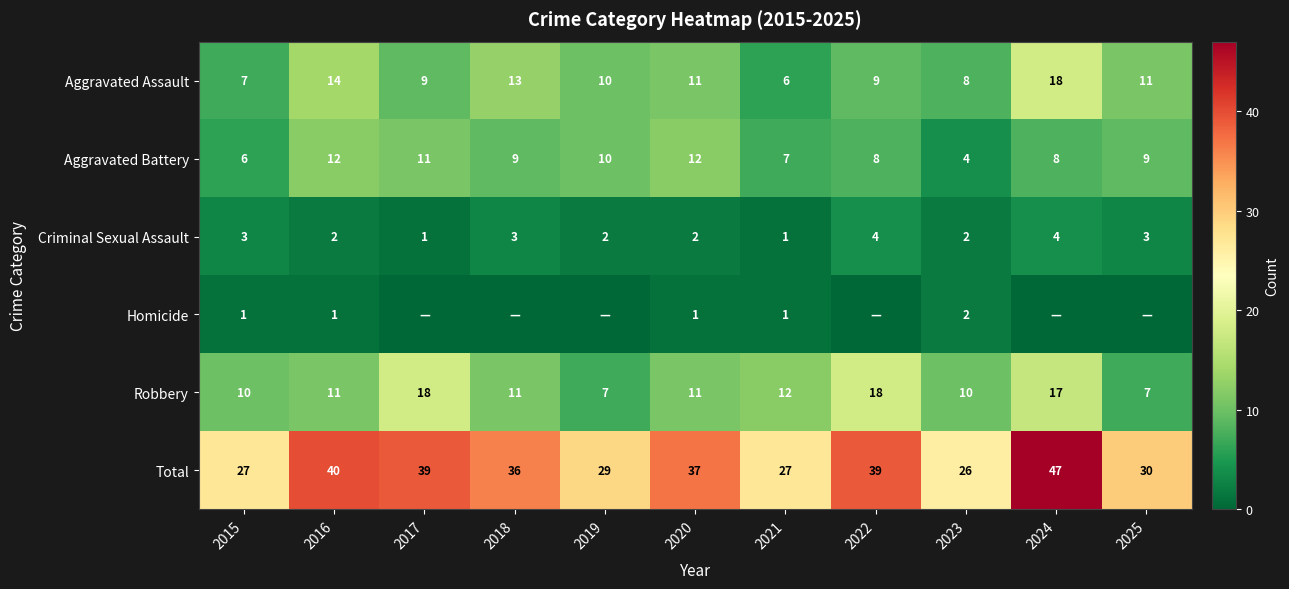

What is the difference between the Robbery values at 2024 and 2025?

10